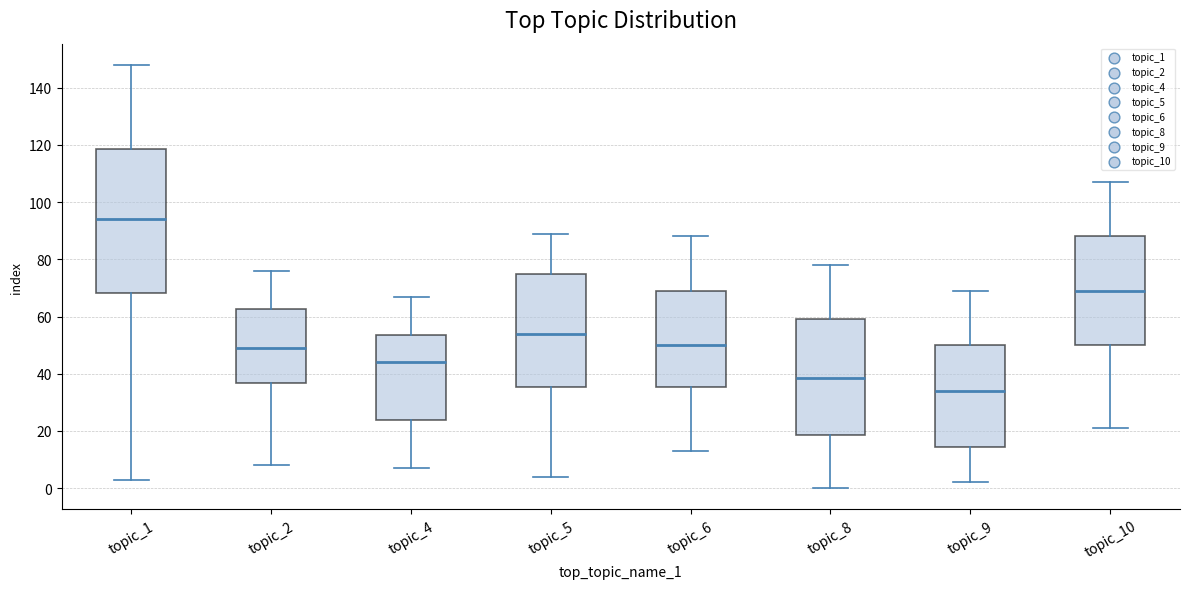

Which box's median line is the highest?

topic_1